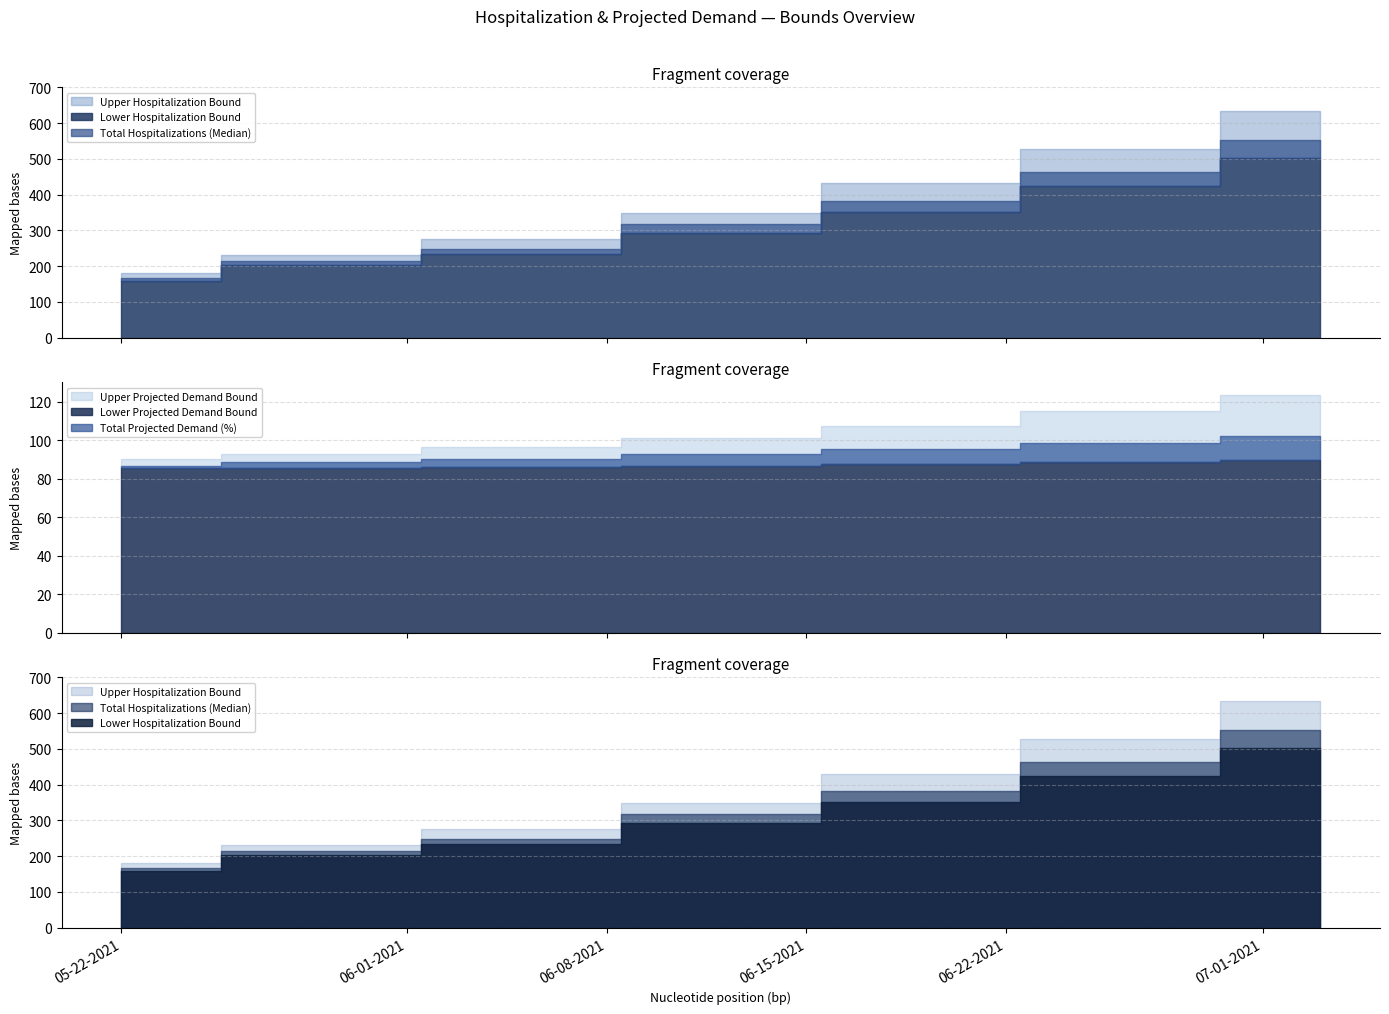

Read the Upper Hospitalization Bound value at 05-29-2021.

231.0